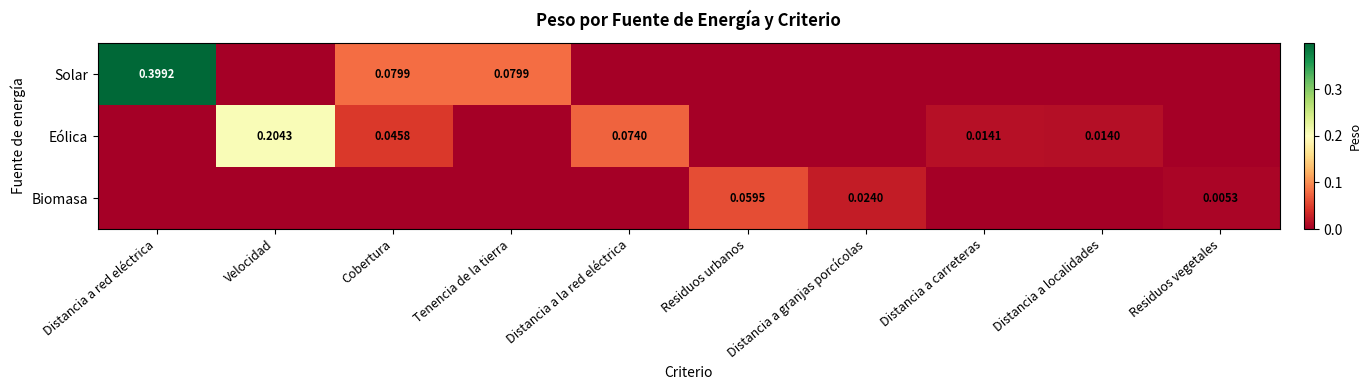

Rank the series by their average value, from lowest to highest.

Biomasa, Eólica, Solar